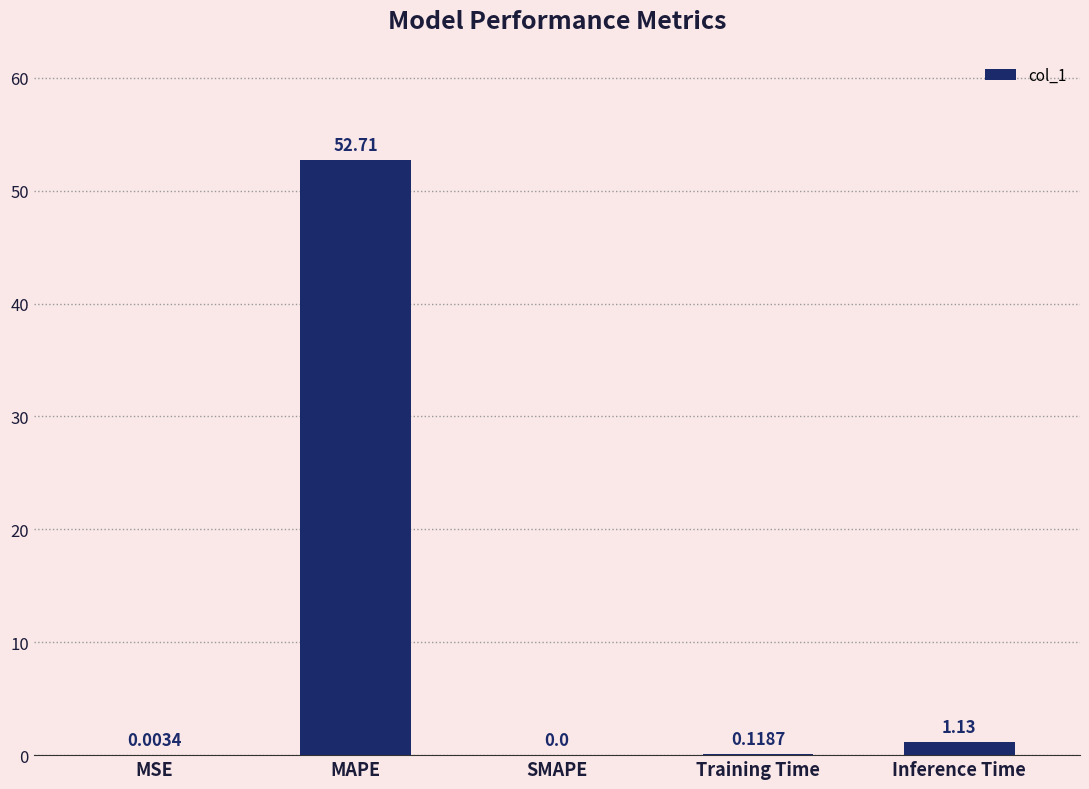

Where is the data nearest to the value 26?

Inference Time